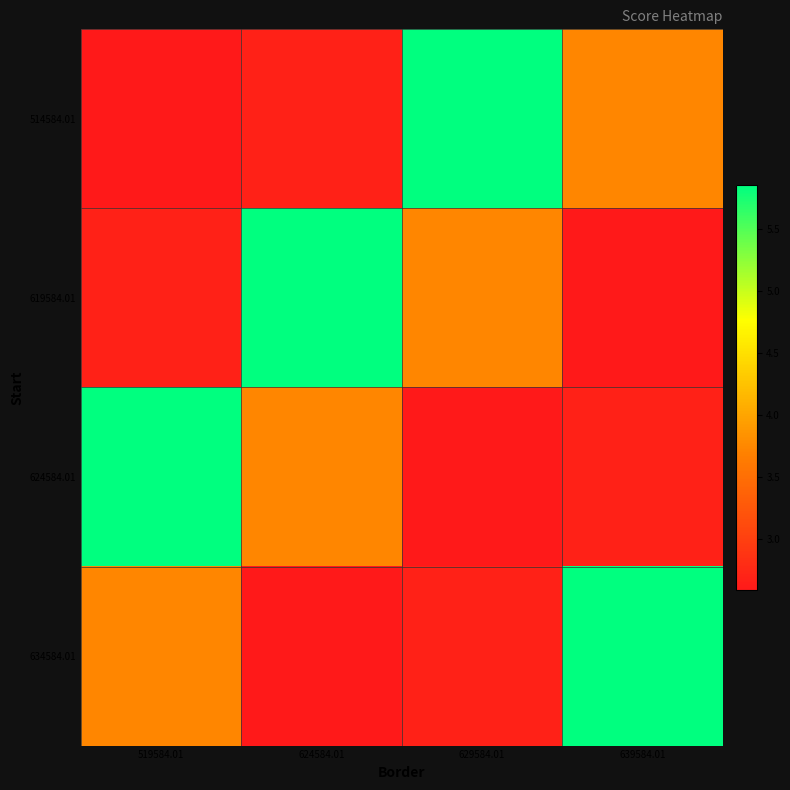

What is the greatest value displayed?

5.9